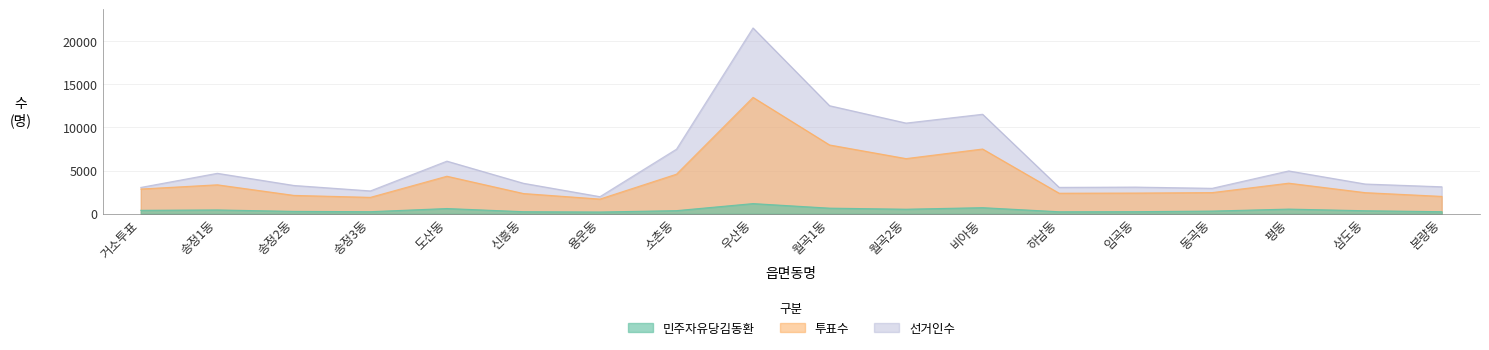

How many interior local peaks does the 민주자유당김동환 series have?

5